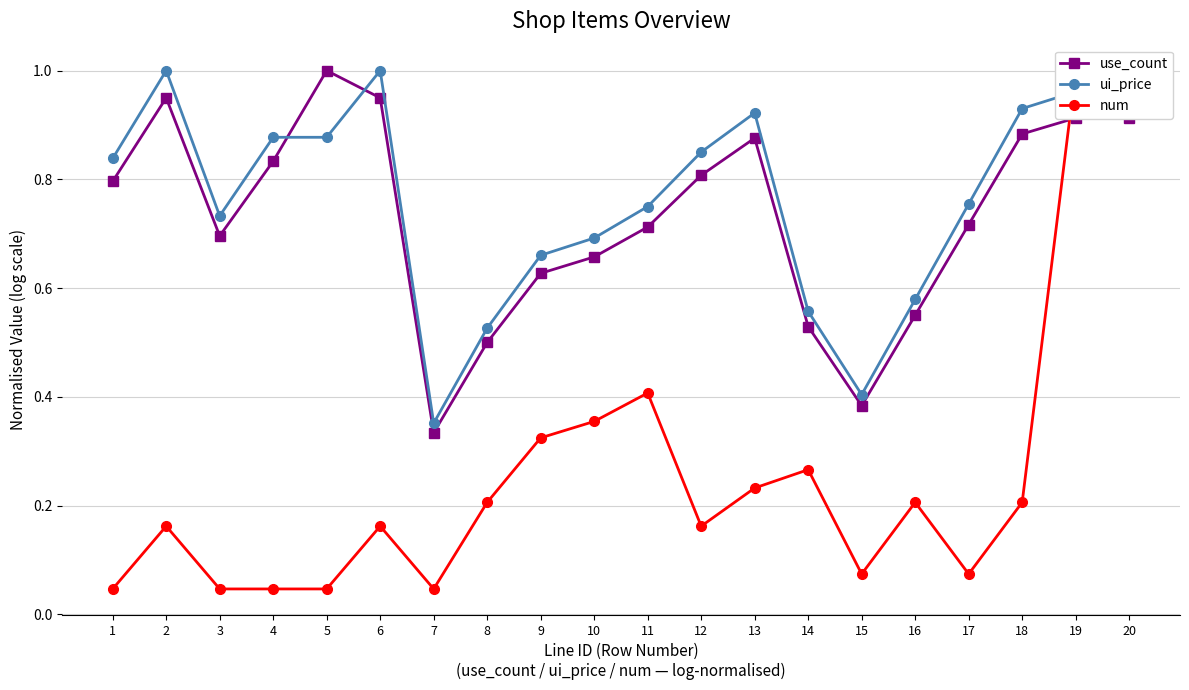

What is the difference between the maximum and minimum values in the num series?

1.0